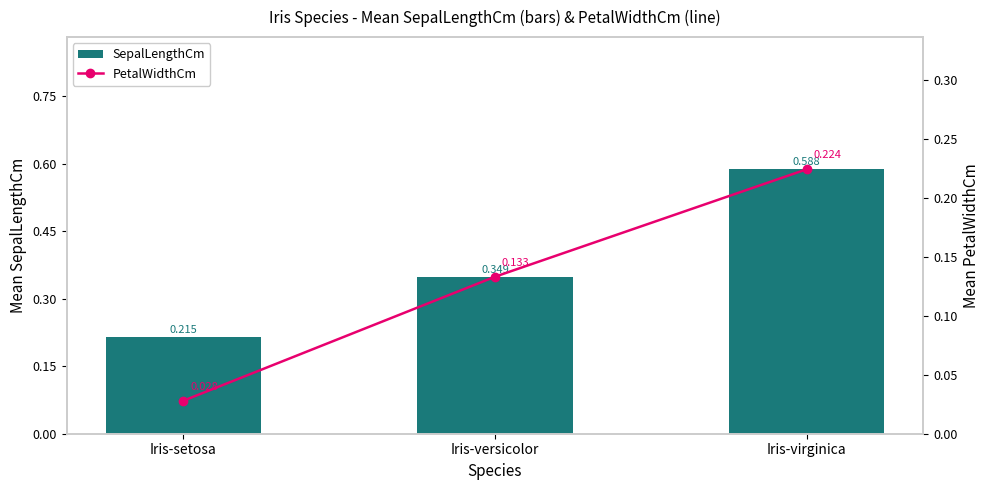

Rank the series at Iris-virginica from lowest to highest value.

PetalWidthCm, SepalLengthCm